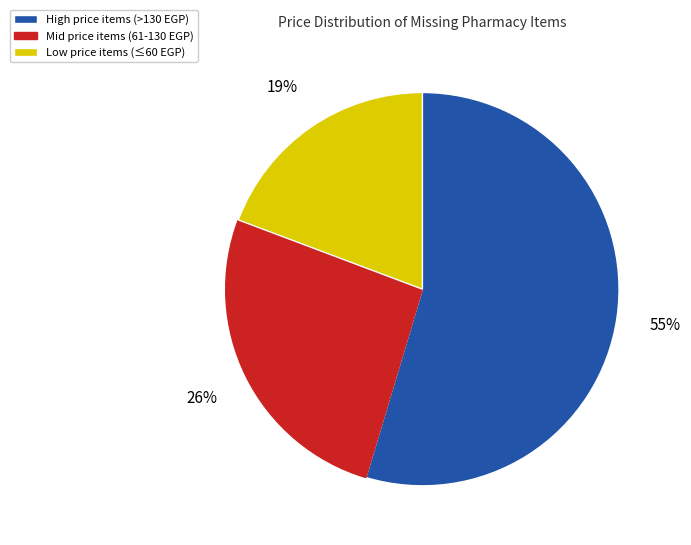

To the nearest percent, what is the average slice percentage?

33%